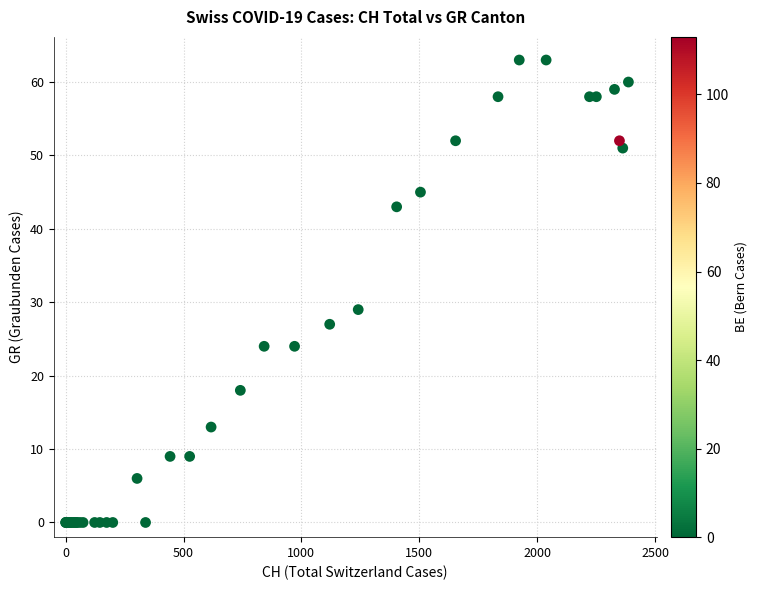

What Y value in the scatter plot is closest to 31?

29